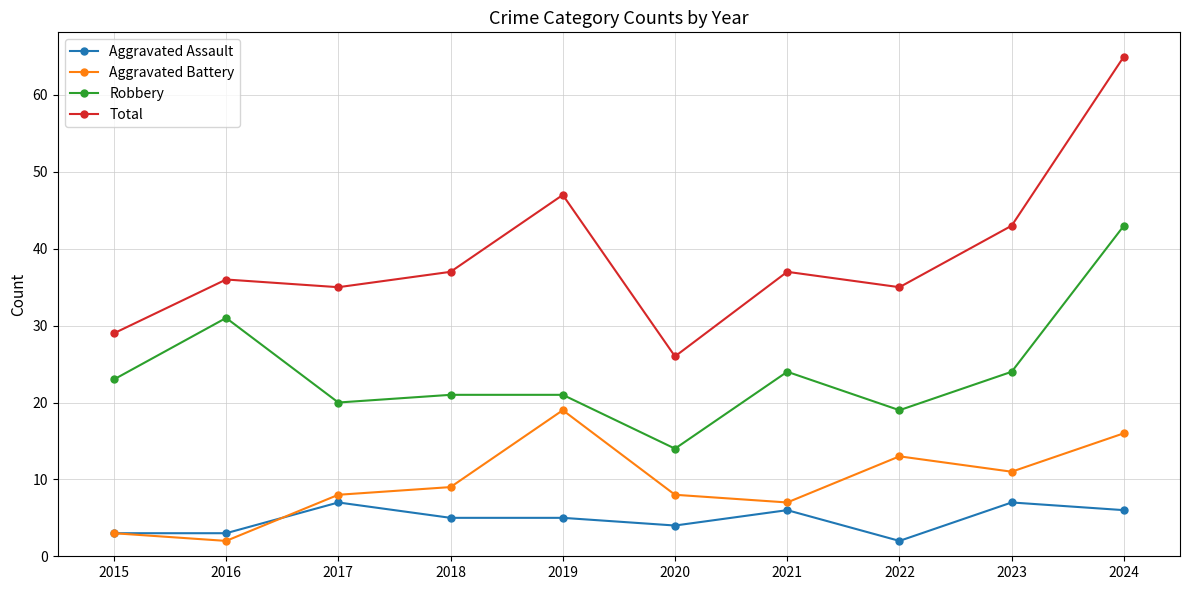

Which series changed the most between 2019 and 2024?

Robbery